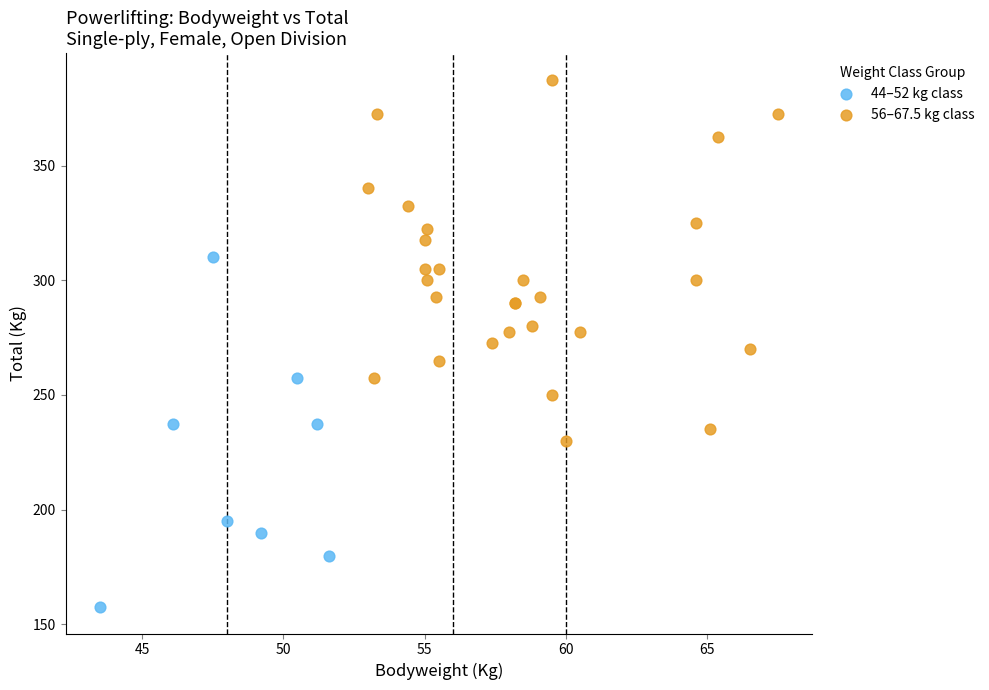

Which series reaches the maximum Y coordinate?

56–67.5 kg class